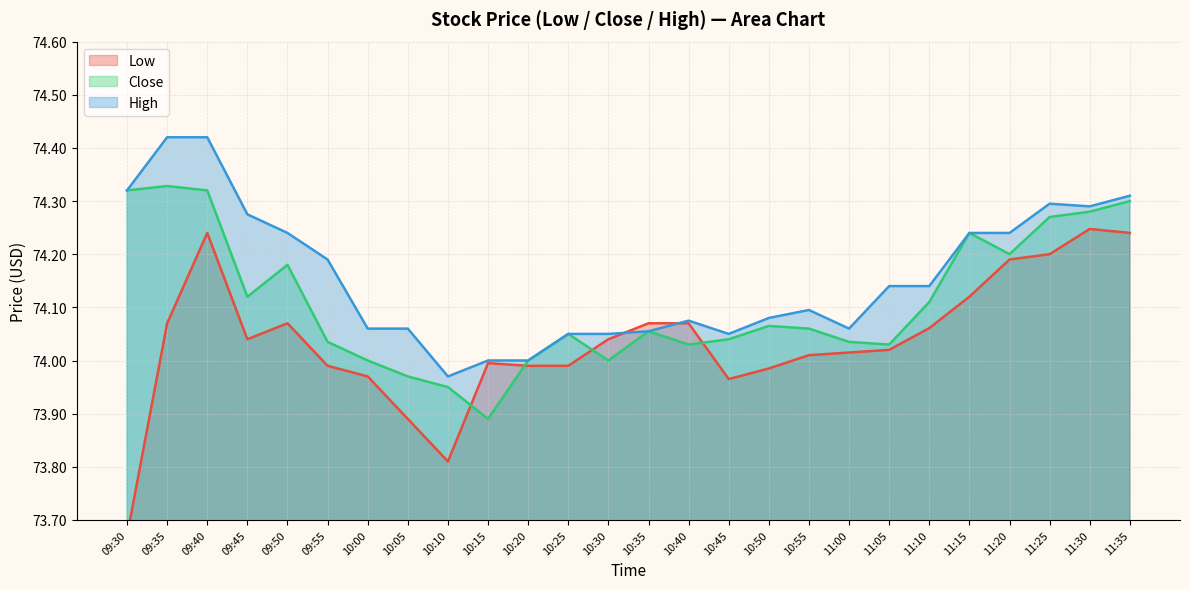

What is the sum of the Close values at 11:05 and 10:20?

148.0